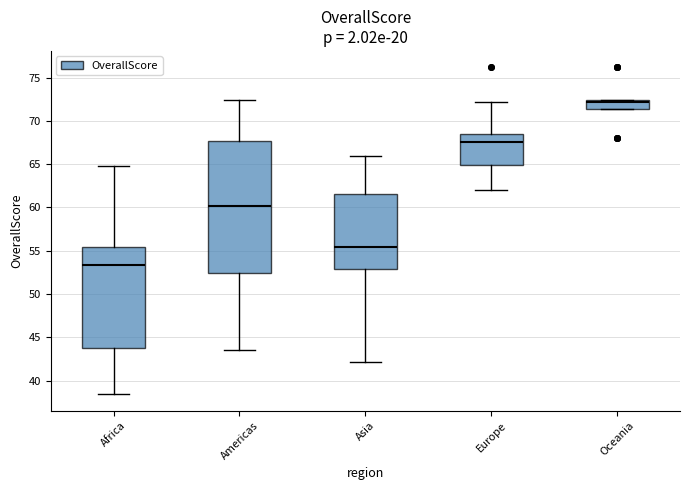

Reading left to right, transcribe this box plot: for each box, give where its median line is, the range the box spans, and where its two whiskers end, as read against the y-axis. The values are not printed on the chart, so give them approximately, as read against the axis.

Africa: median 53.5, box 44.0 to 55.5, whiskers 38.5 to 65.0
Americas: median 60.0, box 52.5 to 67.5, whiskers 43.5 to 72.5
Asia: median 55.5, box 53.0 to 61.5, whiskers 42.0 to 66.0
Europe: median 67.5, box 65.0 to 68.5, whiskers 62.0 to 72.0
Oceania: median 72.0, box 71.5 to 72.5, whiskers 71.5 to 72.5